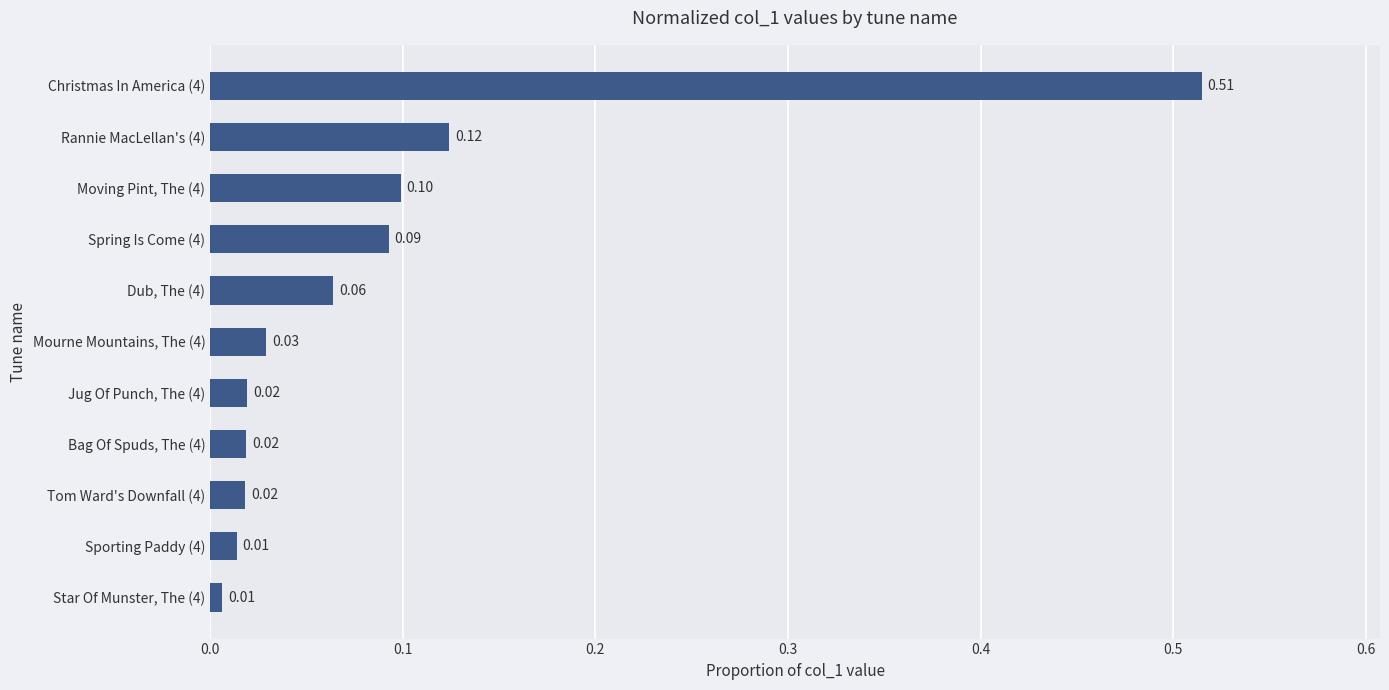

Does the chart contain stacked bars?

No